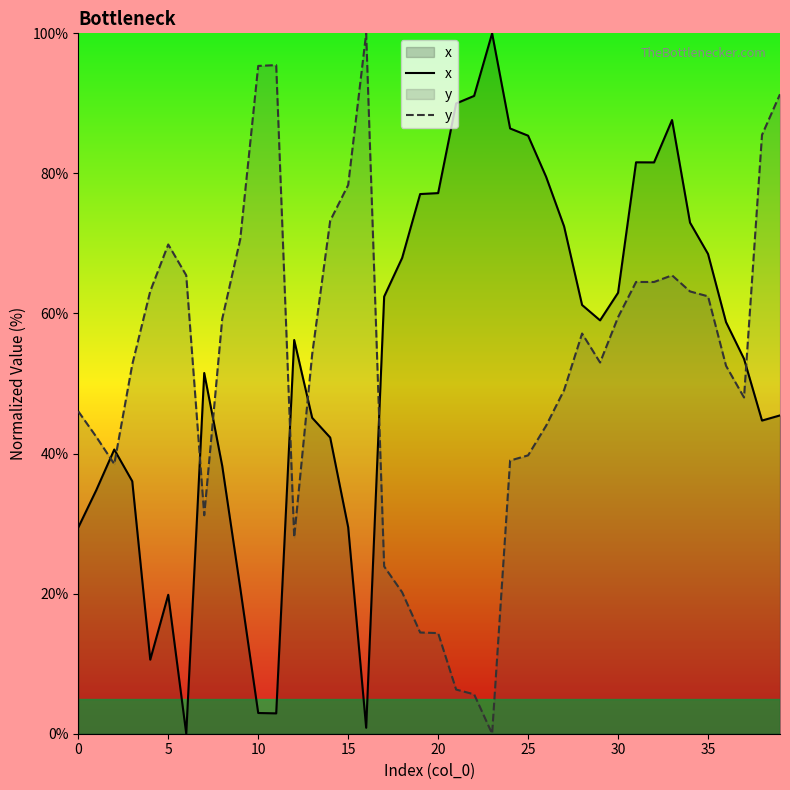

How many categories are shown in the chart?

40